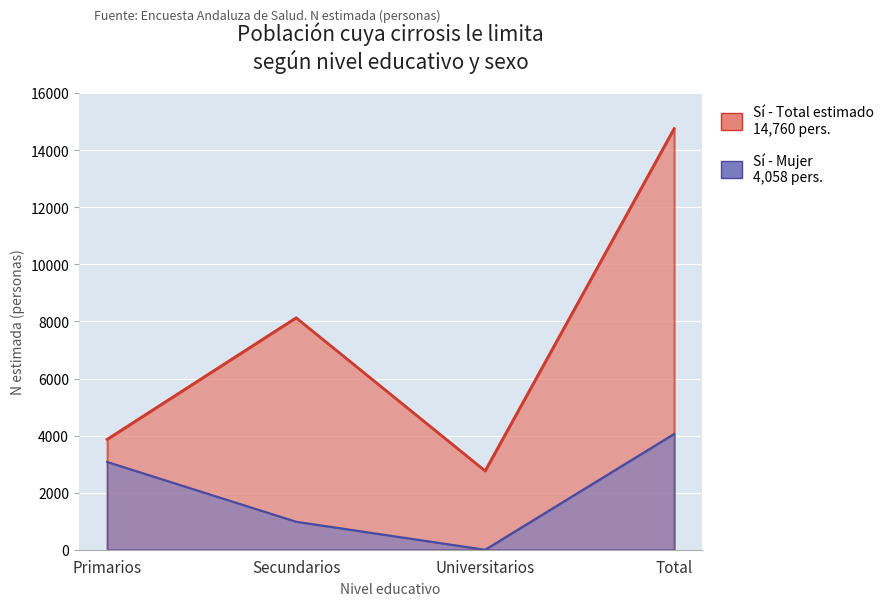

Which category has the lowest value across all series?

Universitarios